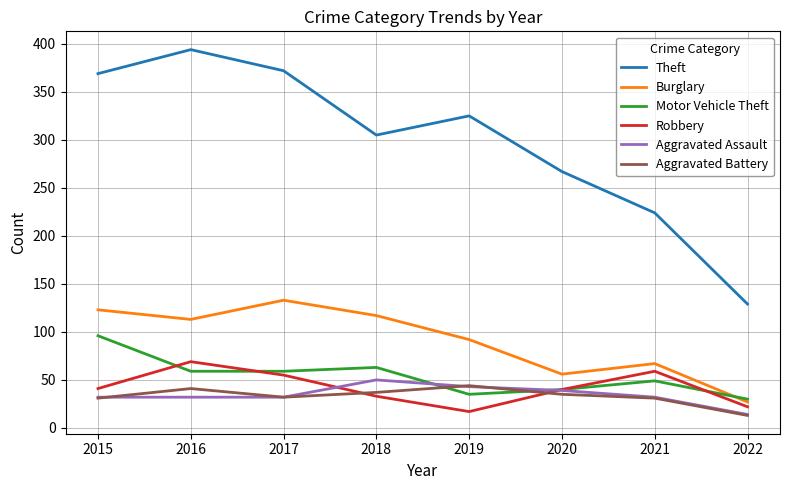

Is the value of Aggravated Assault at 2015 greater than the value of Motor Vehicle Theft at 2018?

No